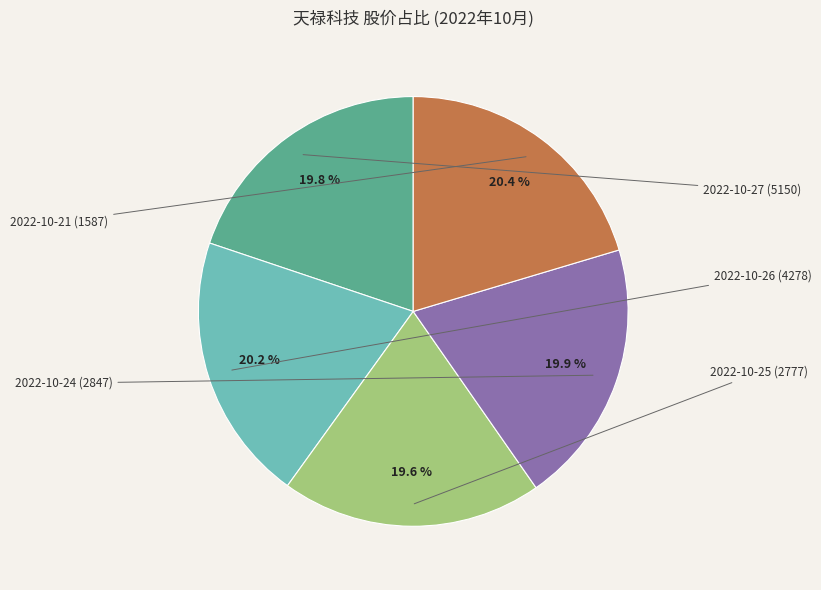

Is there any slice that represents more than half of the pie?

No